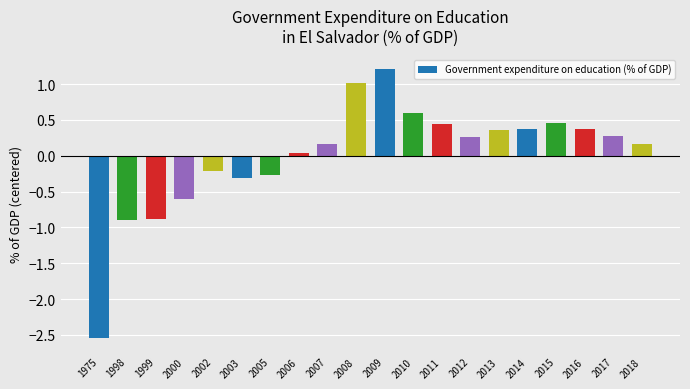

Does the chart contain stacked bars?

No